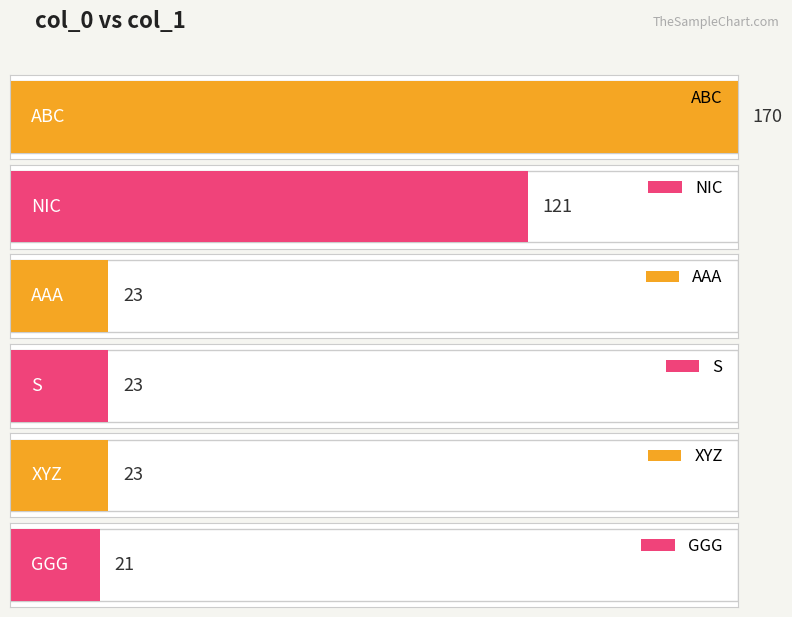

Between ABC and S, which is larger?

ABC